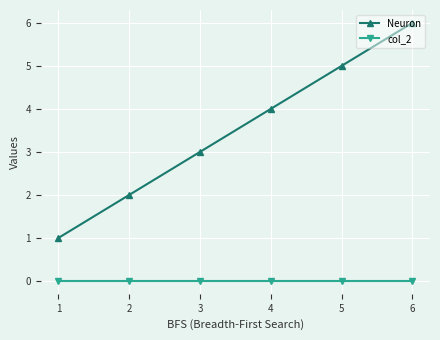

True or false: col_2 and Neuron cross at least once.

False